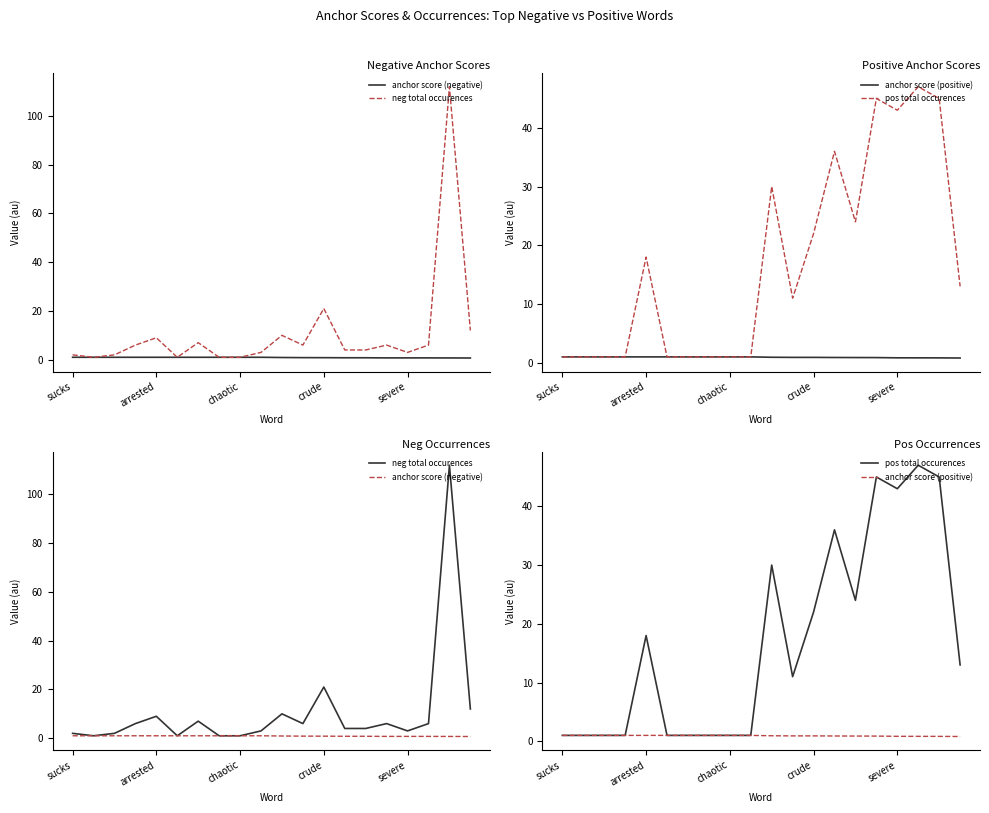

What is the difference between the second highest and minimum values in the anchor score (negative) series?

0.3